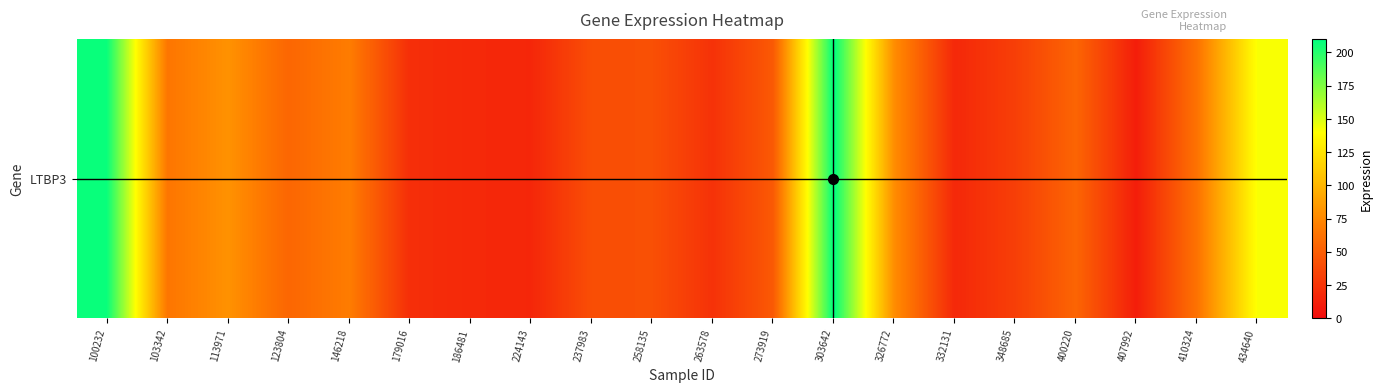

Is it true that the value at 273919 is 72.3?

False